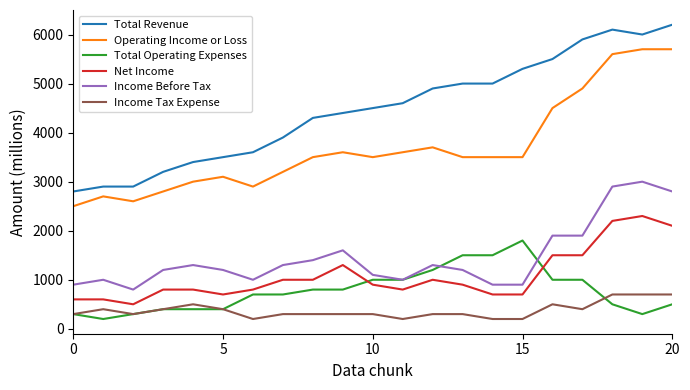

Which series has the largest range (max minus min)?

Total Revenue